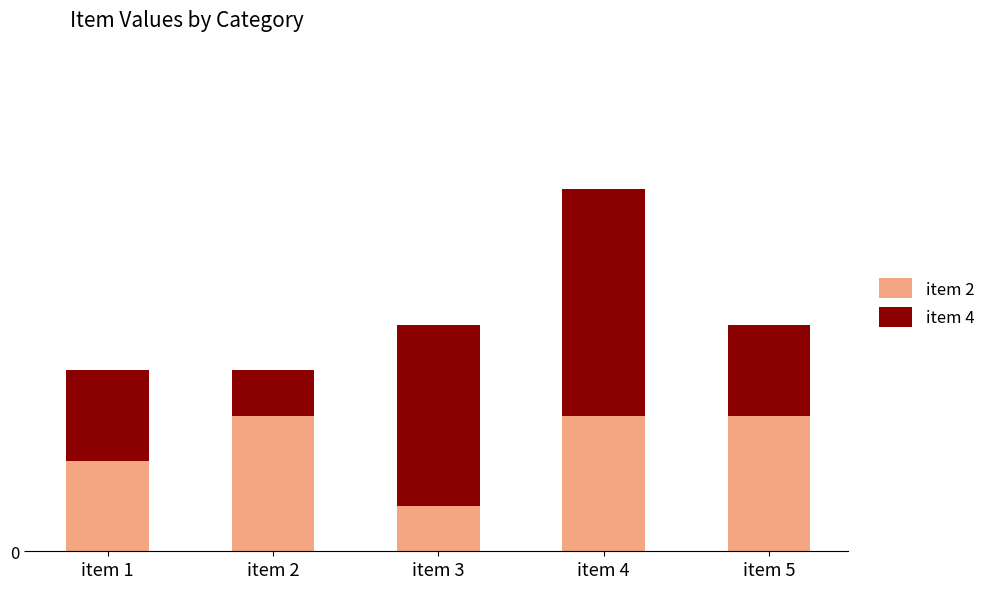

What are all the series names shown in the legend?

item 2, item 4